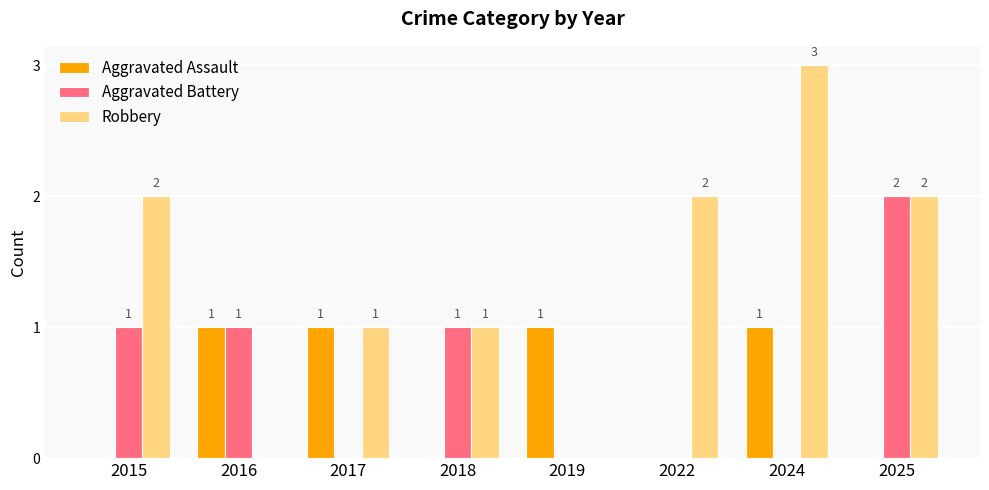

What is the highest value of the Robbery series?

3